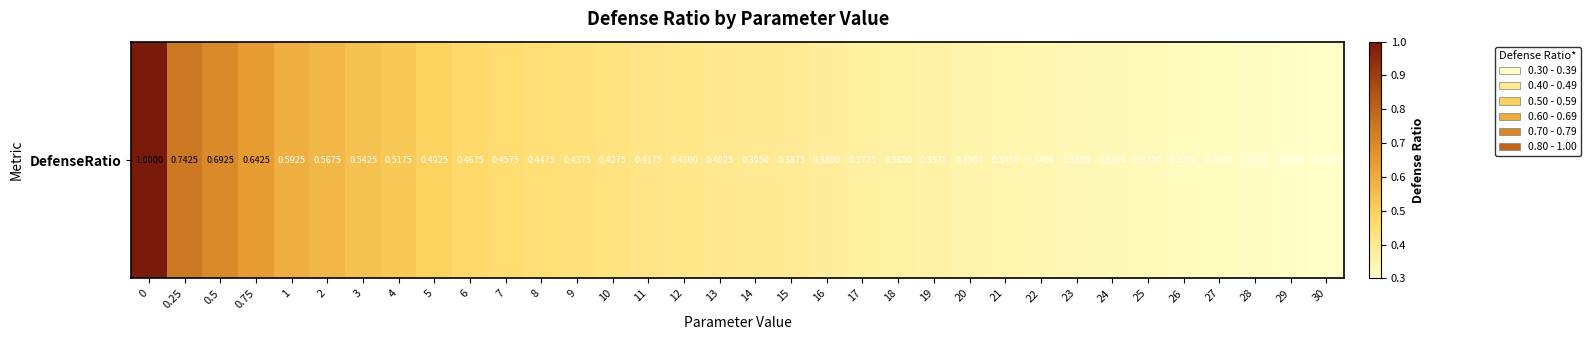

Which has a higher value, 26 or 9?

9